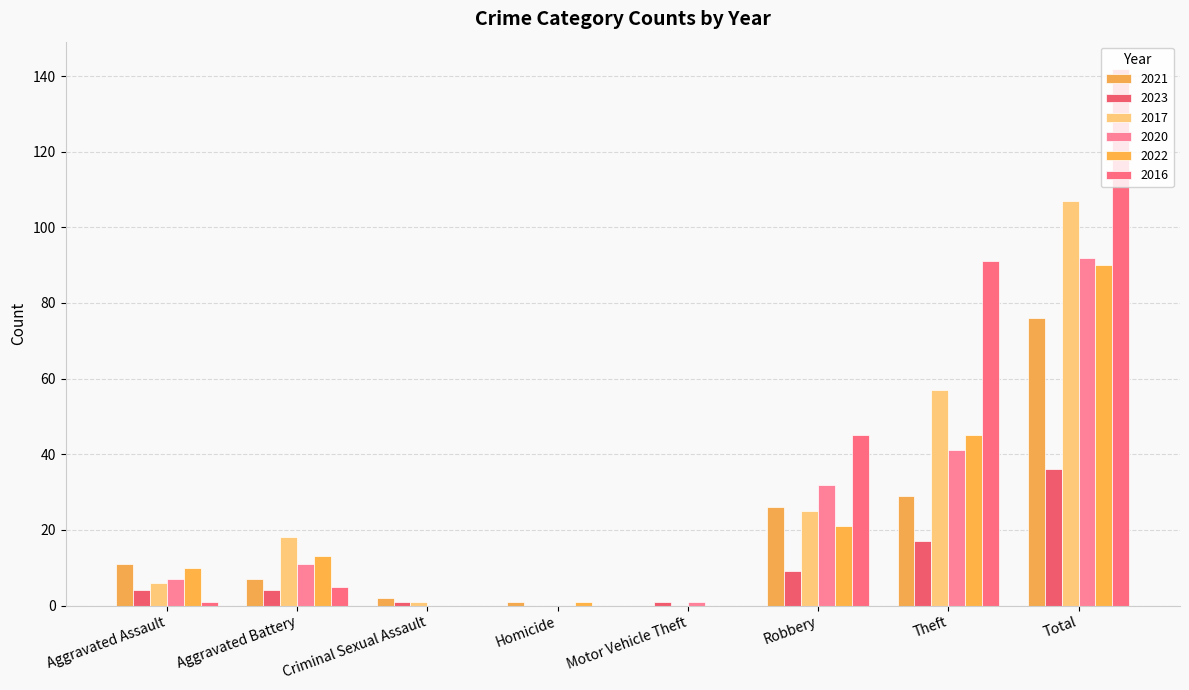

What is the difference between the maximum and second lowest values in the 2017 series?

107